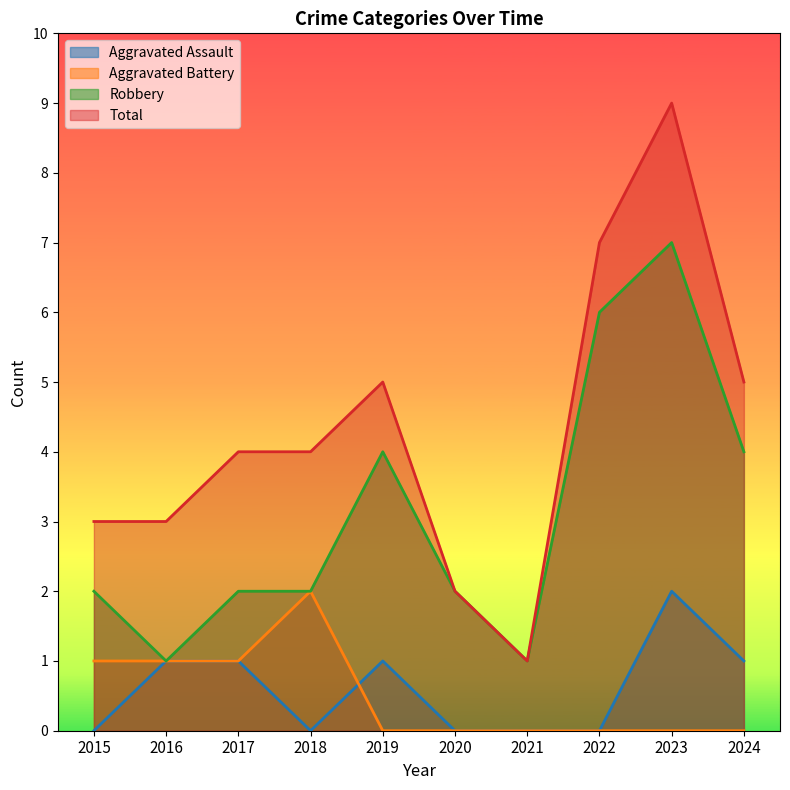

True or false: Total and Aggravated Assault intersect in this chart.

False